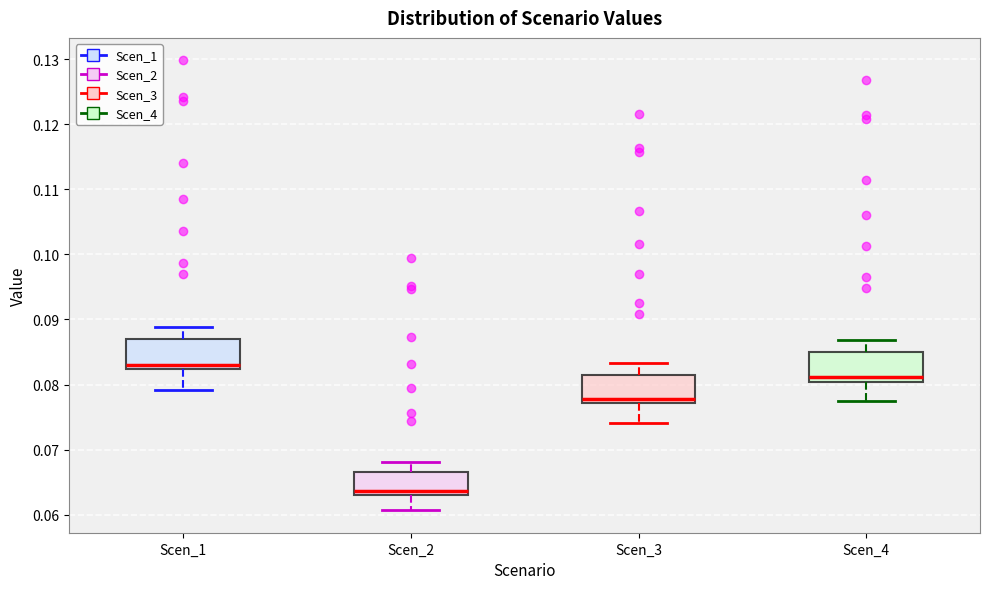

Reading left to right, read every box against the y-axis: the position of its median line, the range the box covers, and the ends of its whiskers. The values are not printed on the chart, so give them approximately, as read against the axis.

Scen_1: median 0.083, box 0.082 to 0.087, whiskers 0.079 to 0.089
Scen_2: median 0.064, box 0.063 to 0.067, whiskers 0.061 to 0.068
Scen_3: median 0.078, box 0.077 to 0.081, whiskers 0.074 to 0.083
Scen_4: median 0.081, box 0.080 to 0.085, whiskers 0.077 to 0.087